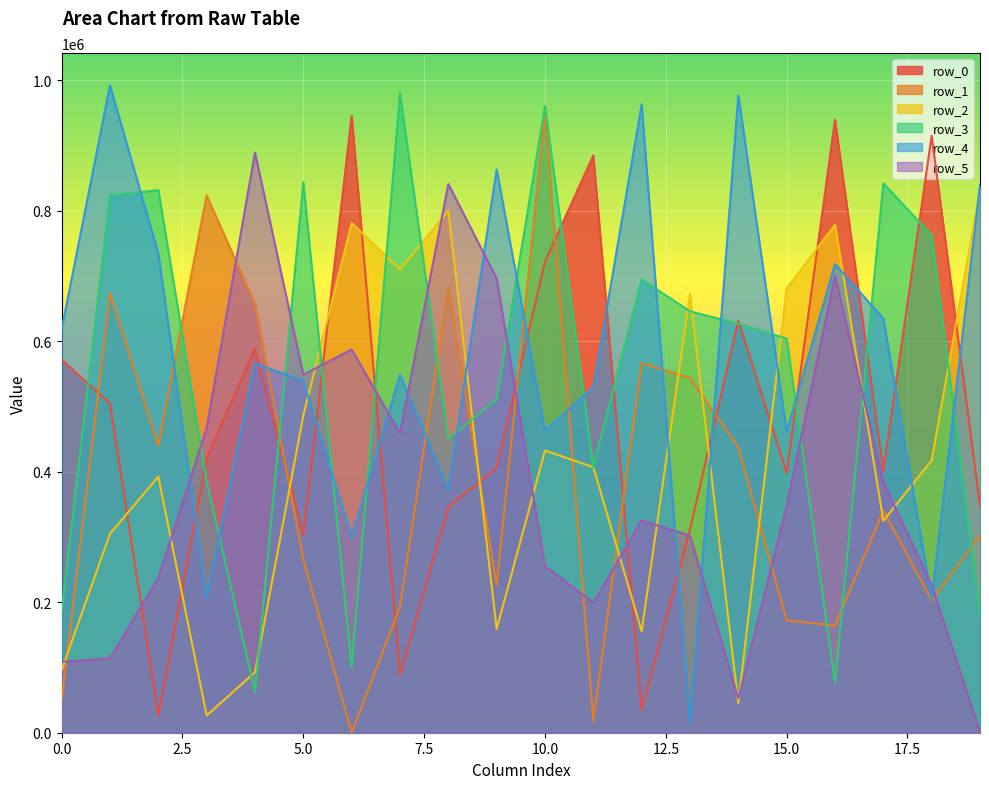

Which series changed the most between 0.0 and 15.0?

row_2